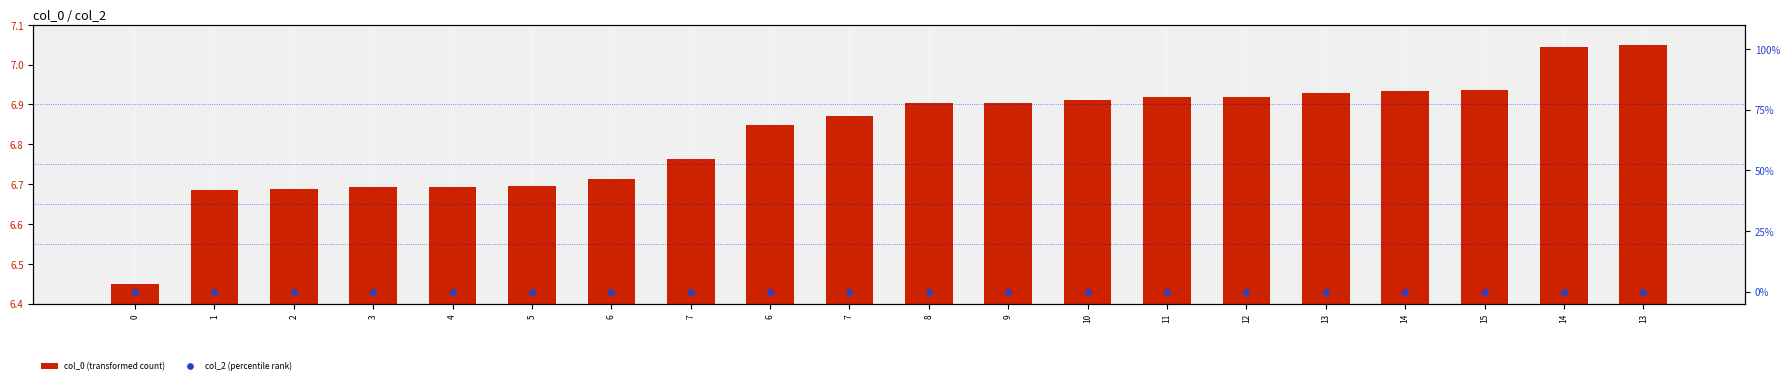

Which series has the largest total across all categories?

col_0 (transformed count)